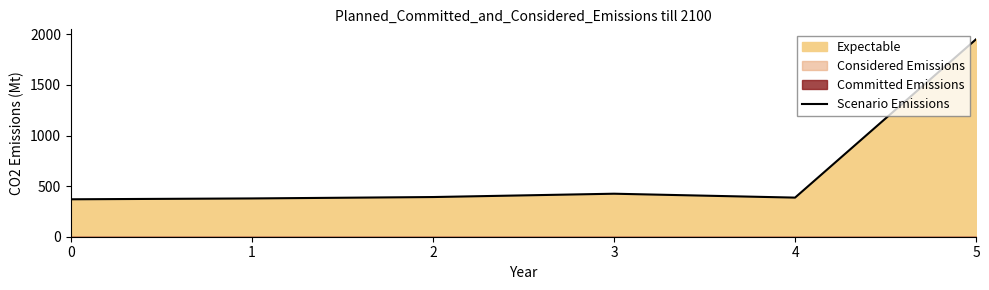

What is the ratio of the value at 4 to the value at 0?

1.0